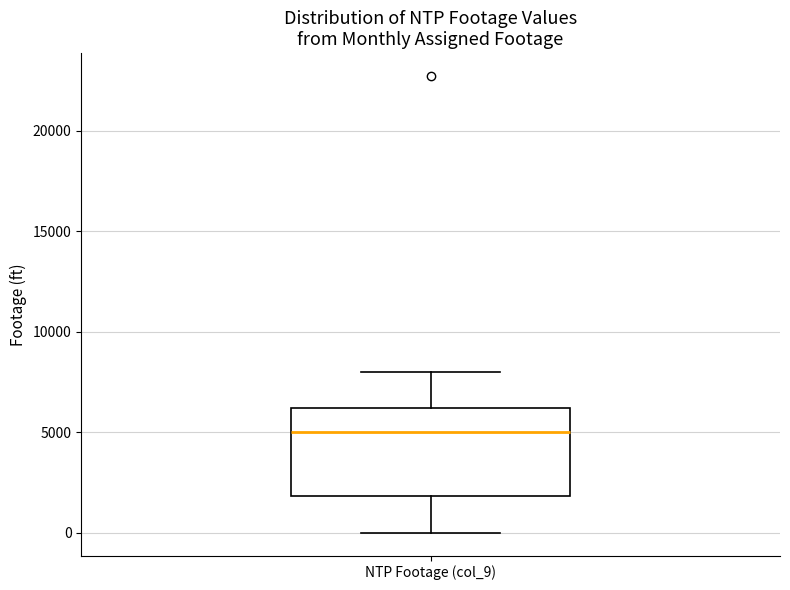

Transcribe this box plot: give where the median line is, the range the box spans, and where the two whiskers end, as read against the y-axis. The values are not printed on the chart, so give them approximately, as read against the axis.

median 5000, box 2000 to 6000, whiskers 0 to 8000